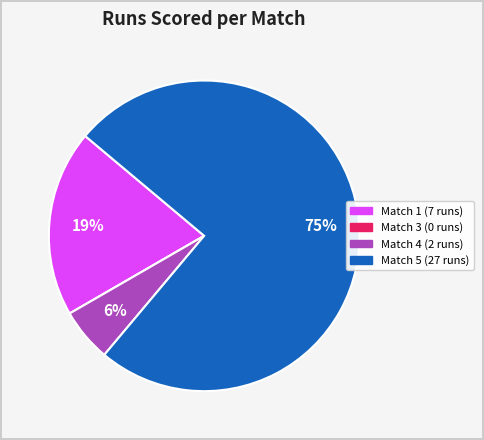

What is the largest slice in the pie chart?

Match 5 (27 runs)